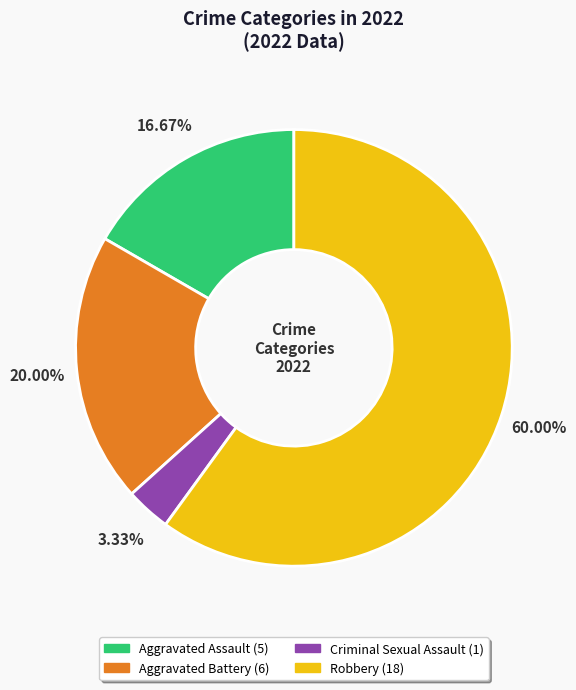

To the nearest percent, what percentage of the pie is Aggravated Assault?

17%